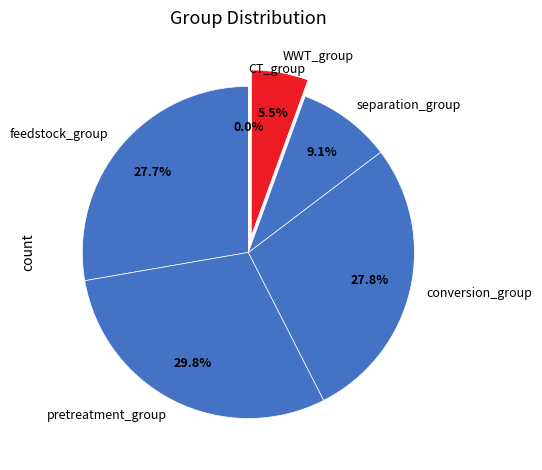

Is pretreatment_group the majority of the pie?

No